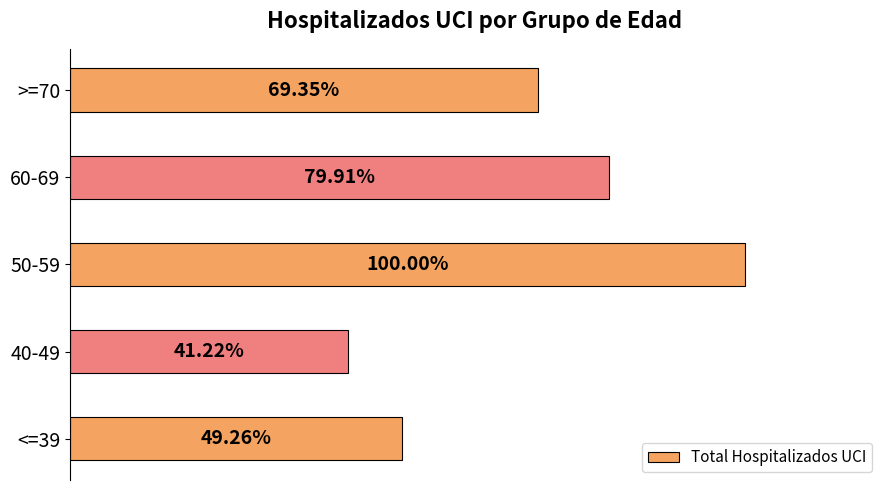

Which has a higher value, >=70 or <=39?

>=70